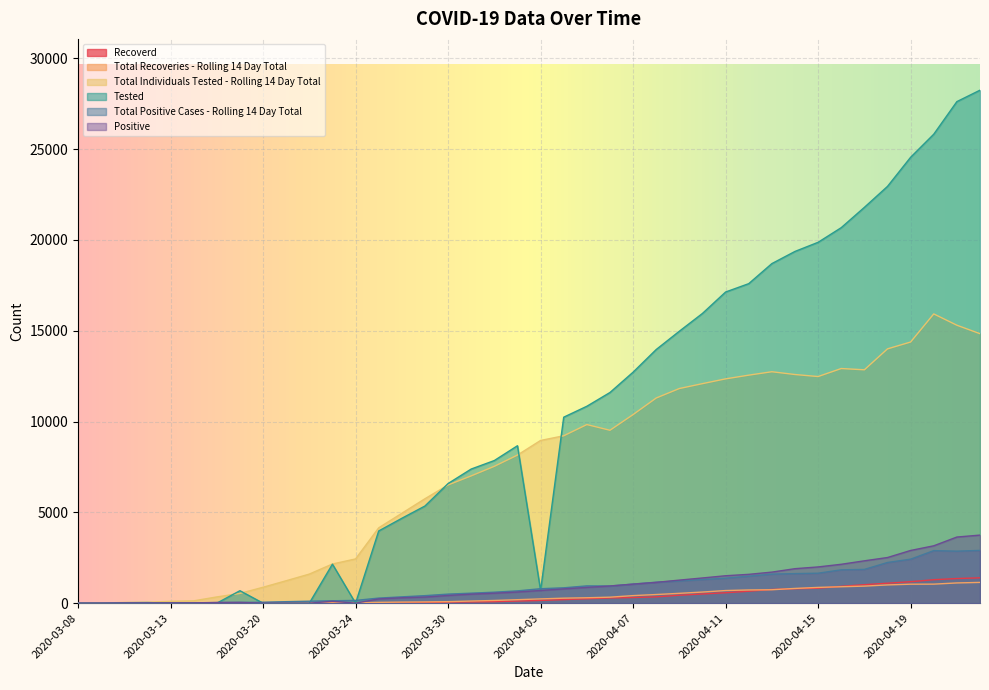

Which series has the largest total across all categories?

Tested